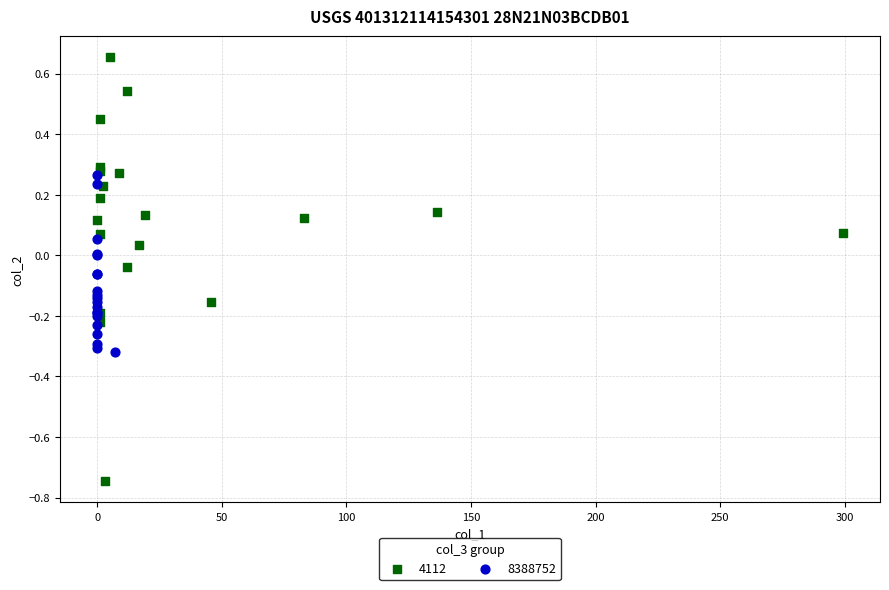

Which series has the largest Y range (max minus min)?

4112